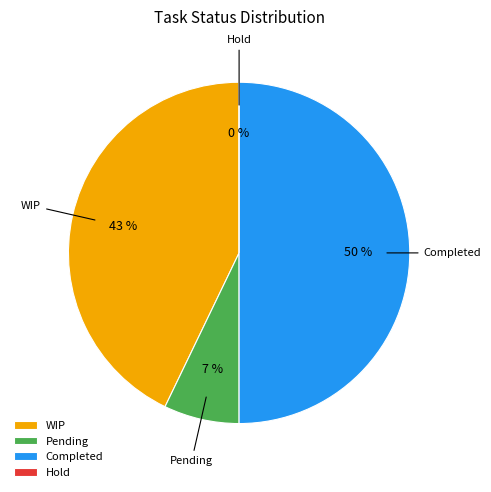

How many segments does this pie chart have?

4